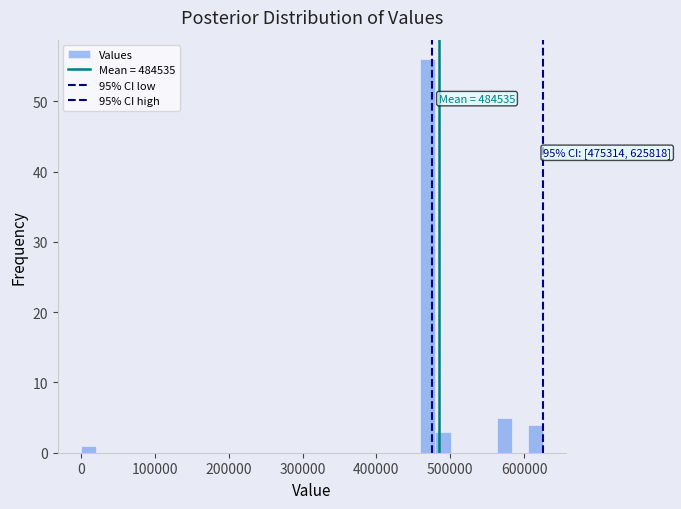

Read against the x-axis, roughly where is the centre of the tallest bar?

470000